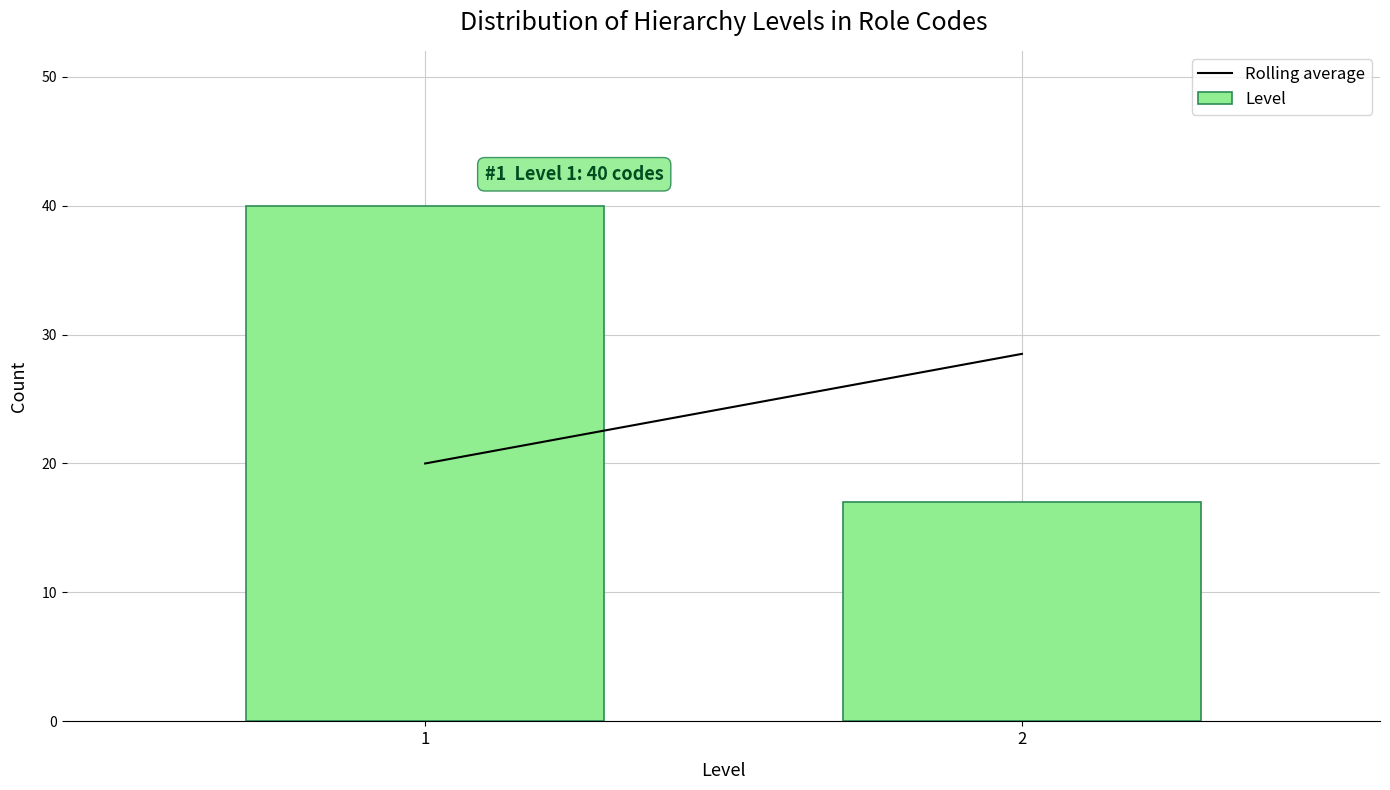

Reading right to left, what are all the values shown in this chart?

2=17	1=40